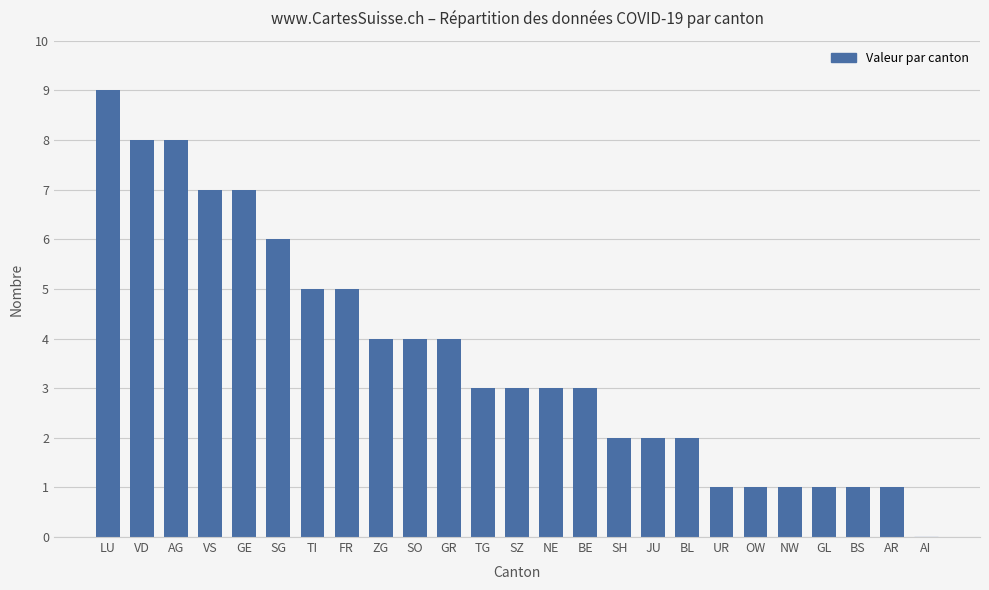

Are the bars horizontal?

No